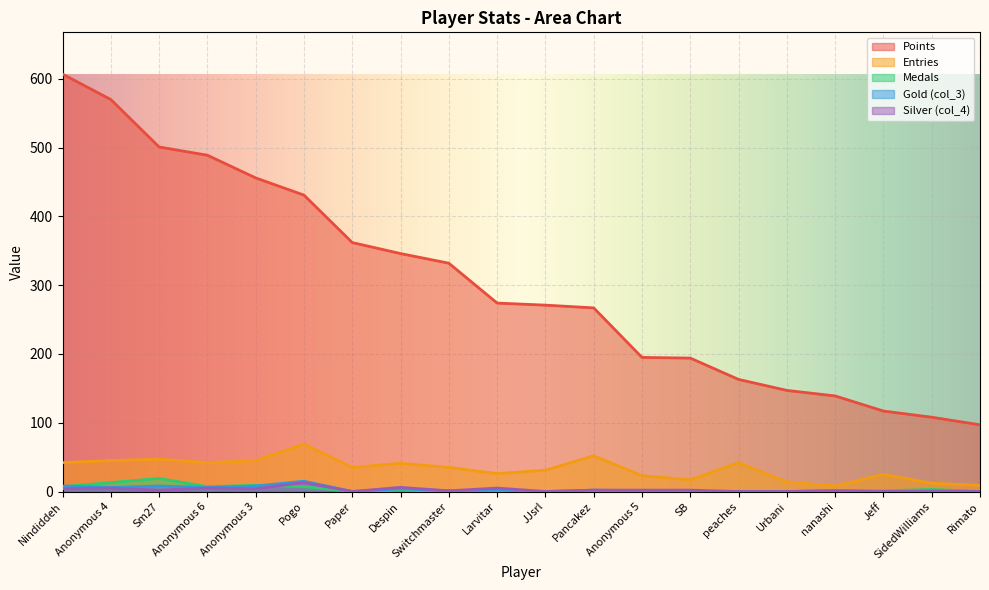

Is the value of col_4 at Paper greater than the value of col_3 at Anonymous 5?

No